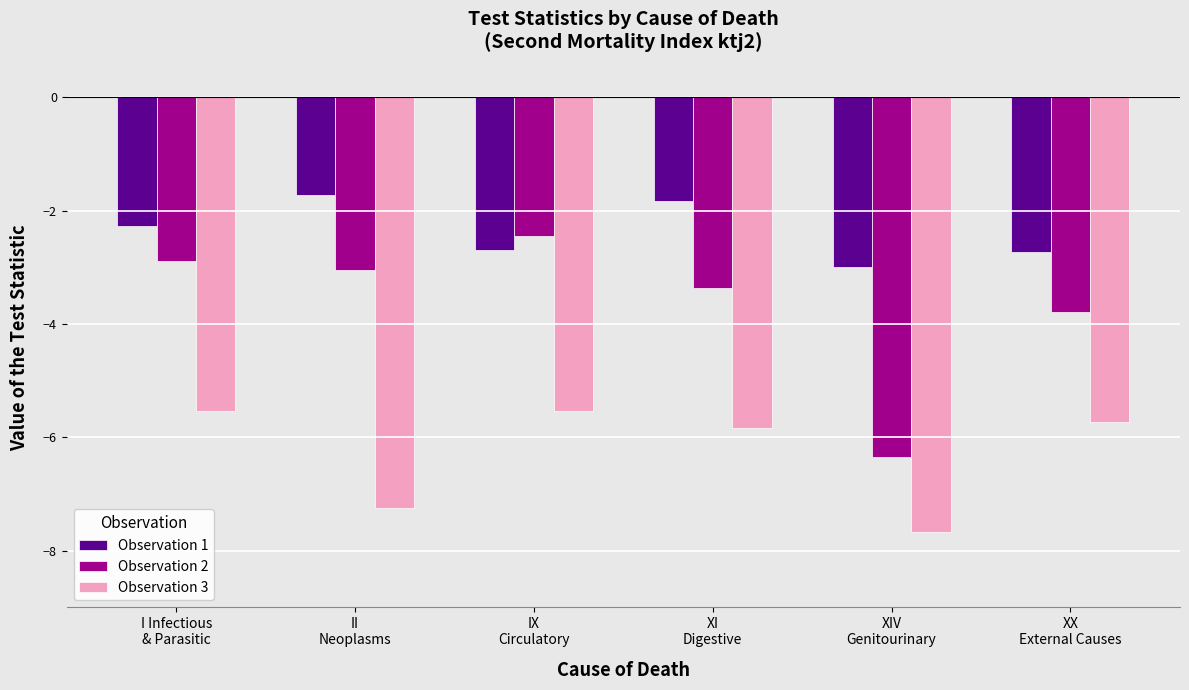

Count the number of data series in this chart.

3